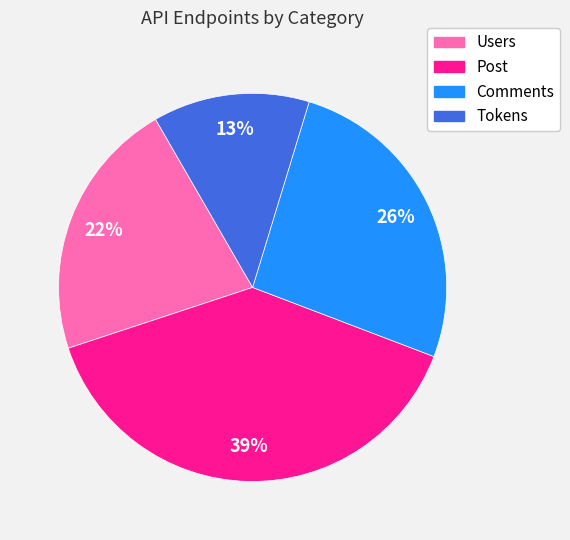

What is the smallest slice in the pie chart?

Tokens